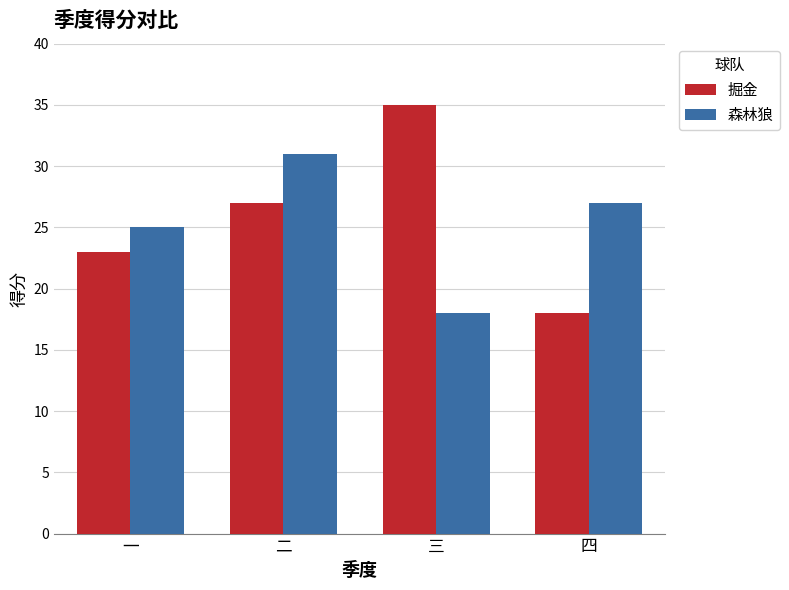

Is it true that 森林狼 equals 31 at 二?

True